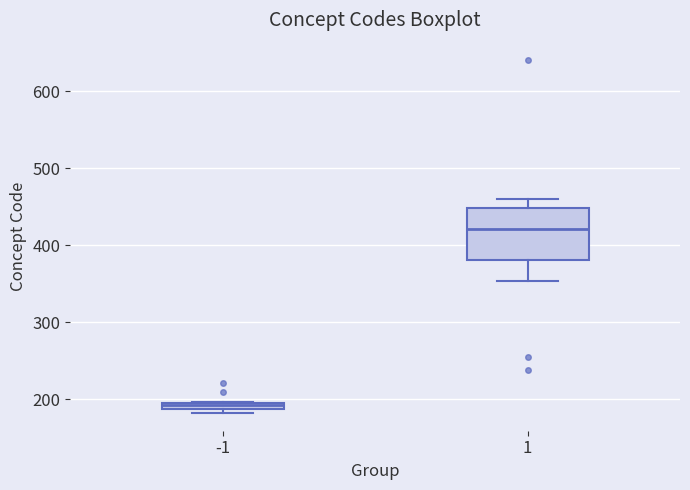

Comparing the boxes themselves (not the whiskers), which one is the tallest?

1